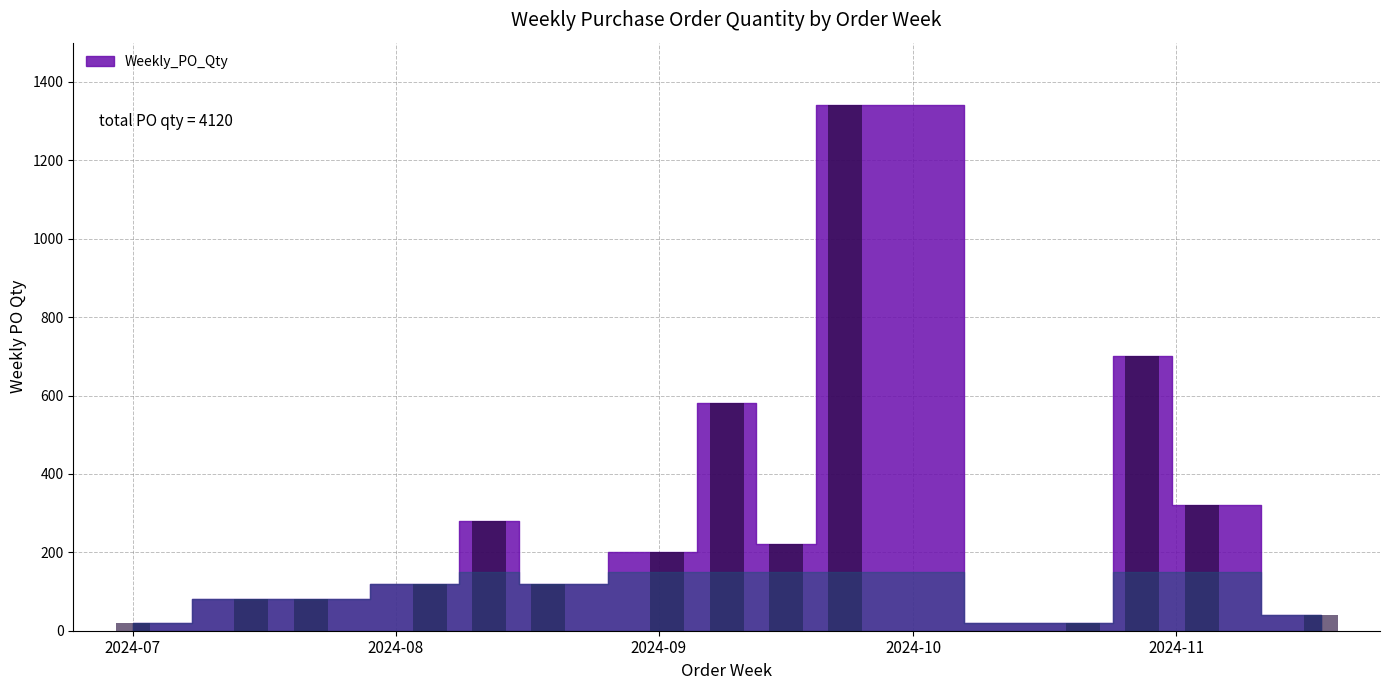

Reading right to left, transcribe all the data shown in this chart.

40	320	700	20	1340	220	580	200	120	280	120	80	80	20